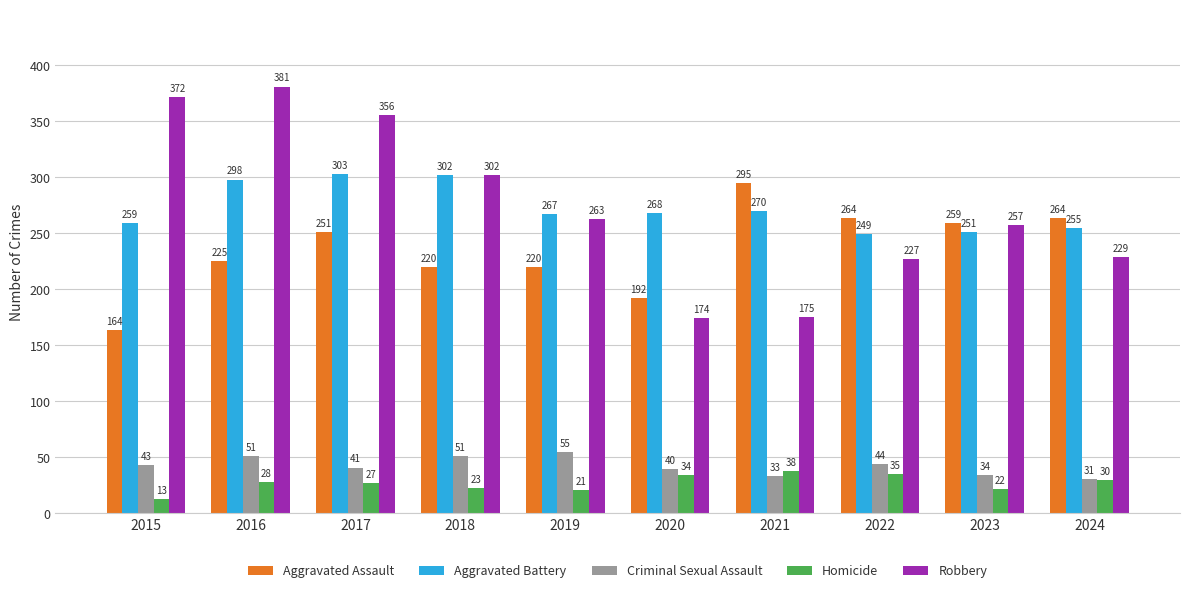

Reading right to left, transcribe all the data shown in this chart.

Aggravated Assault: 264	259	264	295	192	220	220	251	225	164
Aggravated Battery: 255	251	249	270	268	267	302	303	298	259
Criminal Sexual Assault: 31	34	44	33	40	55	51	41	51	43
Homicide: 30	22	35	38	34	21	23	27	28	13
Robbery: 229	257	227	175	174	263	302	356	381	372